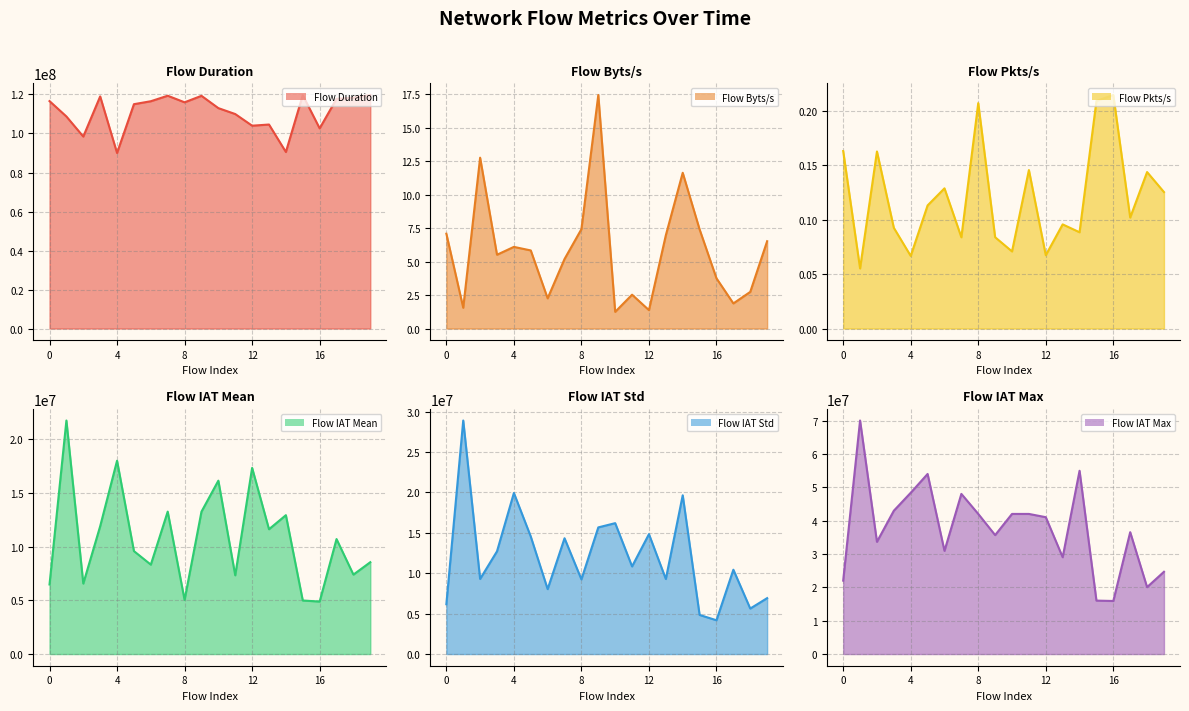

What is the total value across all series at 14?

178016835.2